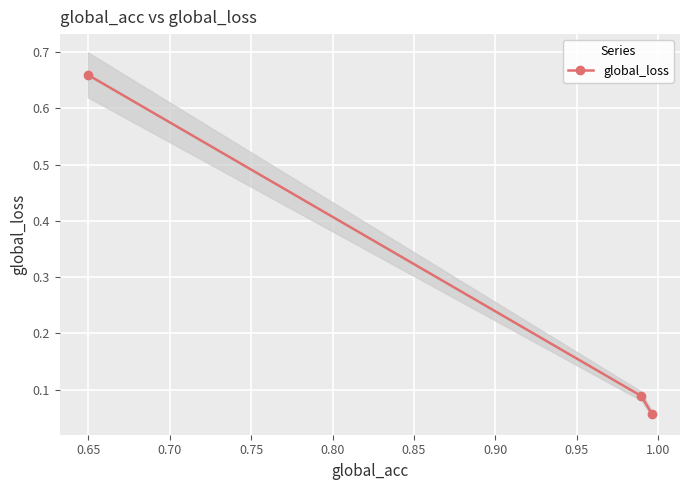

Which has a higher value, 0.70 or 0.65?

0.65